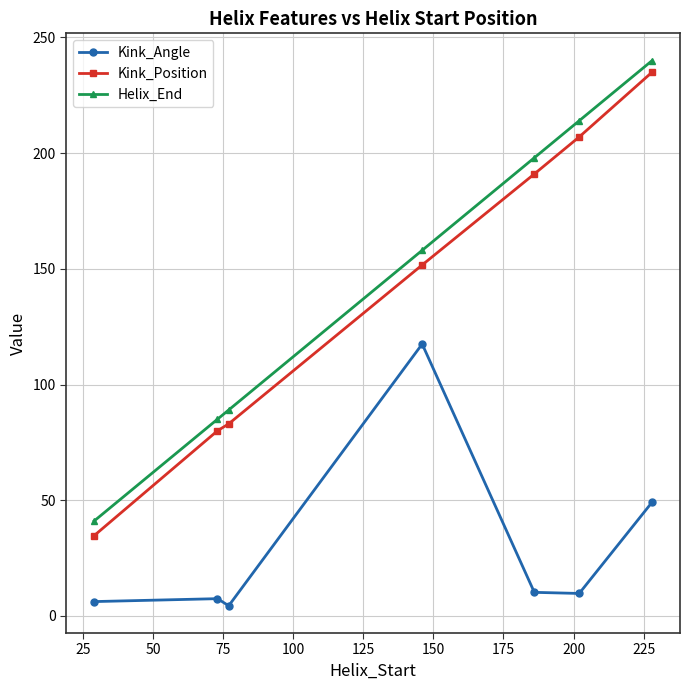

What is the difference between the second highest and minimum values in the Helix_End series?

173.0